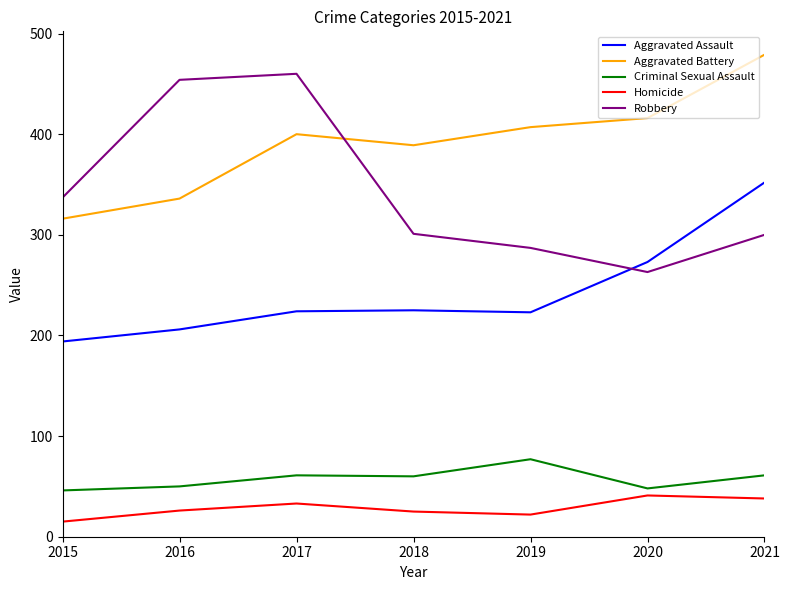

The Criminal Sexual Assault series shows 60 at 2018. True or false?

True